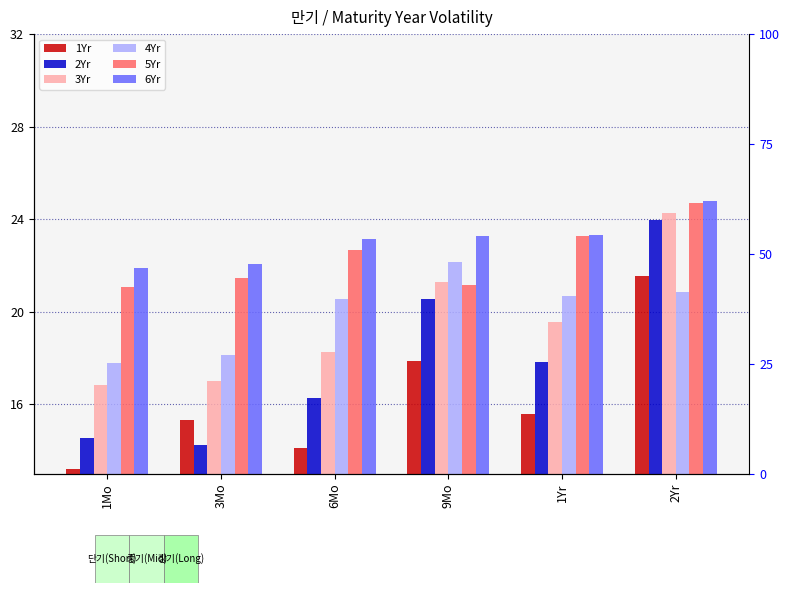

What are all the series names shown in the legend?

1Yr, 2Yr, 3Yr, 4Yr, 5Yr, 6Yr